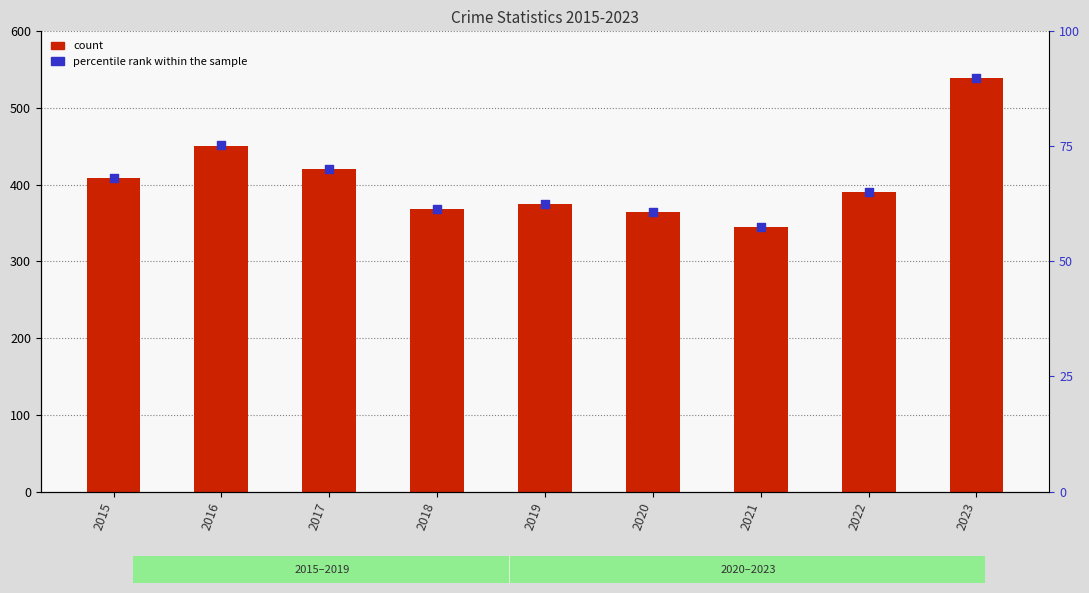

Is the value of percentile rank within the sample at 2015 greater than the value of count at 2021?

No